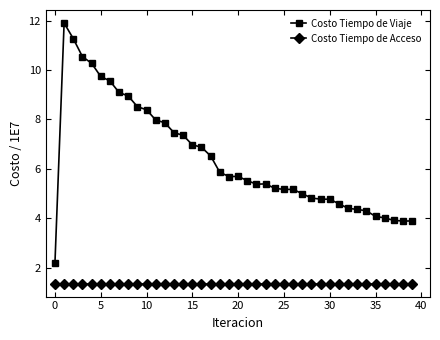

At how many categories does at least one series exceed 1?

40